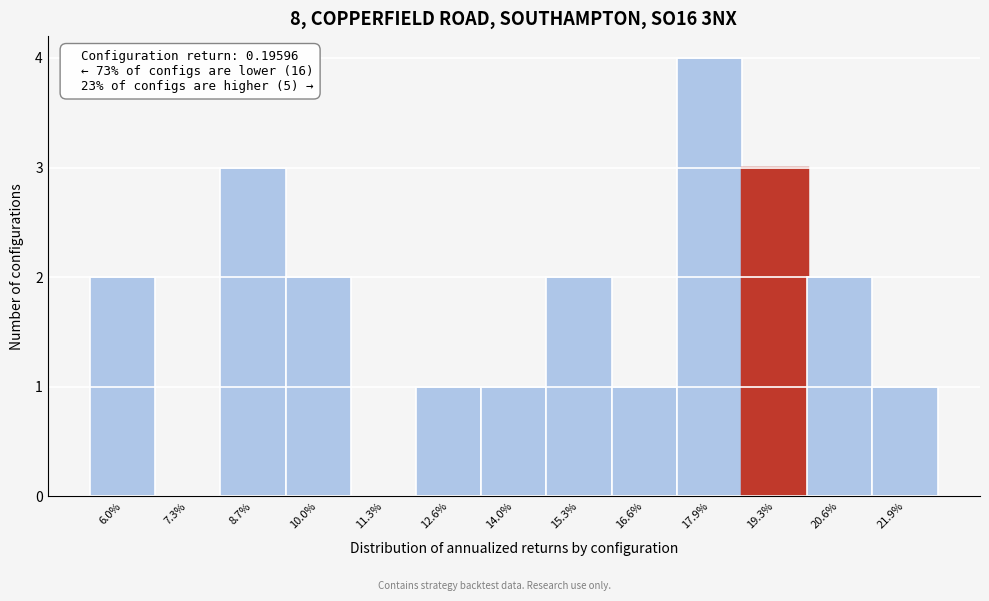

Reading right to left, transcribe all the data shown in this chart.

21.9%=1	20.6%=2	19.3%=3	17.9%=4	16.6%=1	15.3%=2	14.0%=1	12.6%=1	11.3%=0	10.0%=2	8.7%=3	7.3%=0	6.0%=2